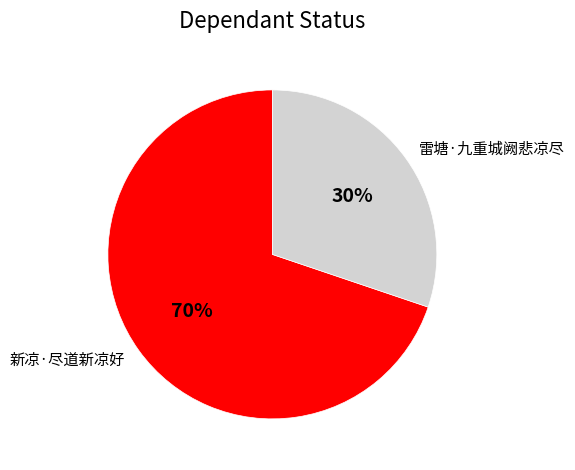

True or false: 新凉·尽道新凉好 accounts for 78% of the total.

False